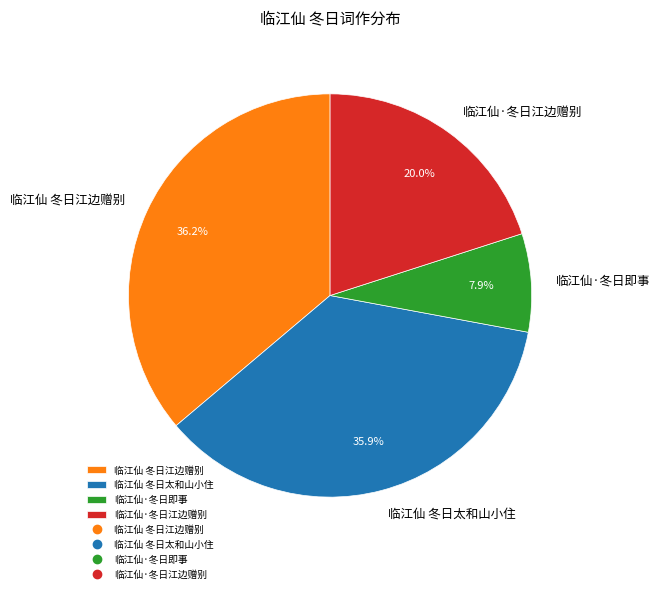

What is the smallest slice in the pie chart?

临江仙·冬日即事